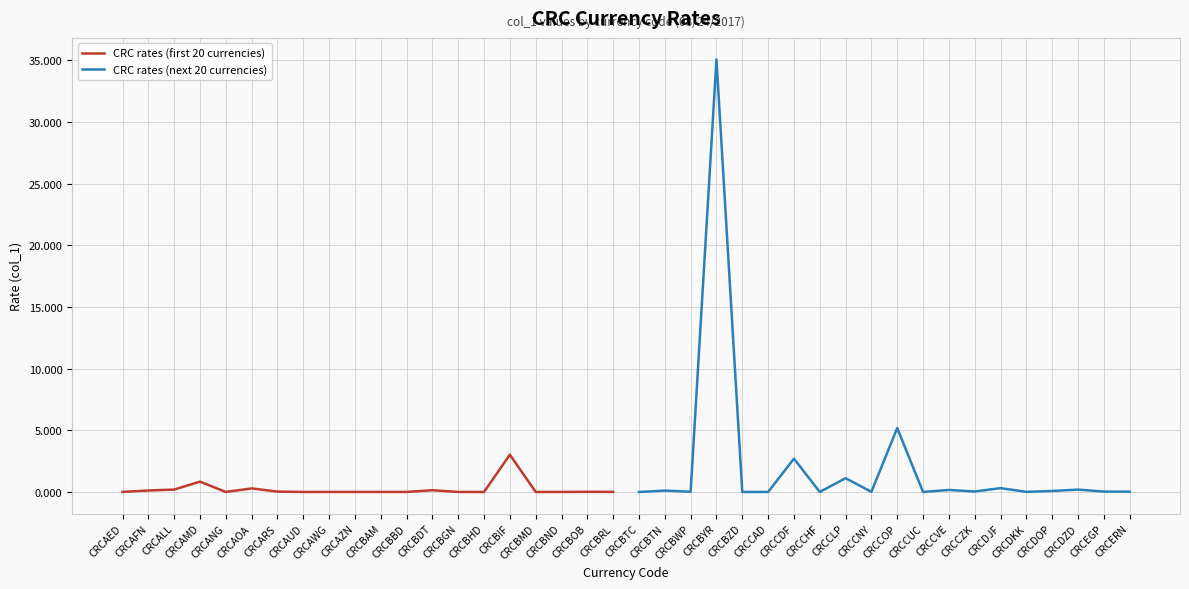

Which series ends up on top after the final intersection of CRC rates (first 20 currencies) and CRC rates (next 20 currencies)?

CRC rates (next 20 currencies)